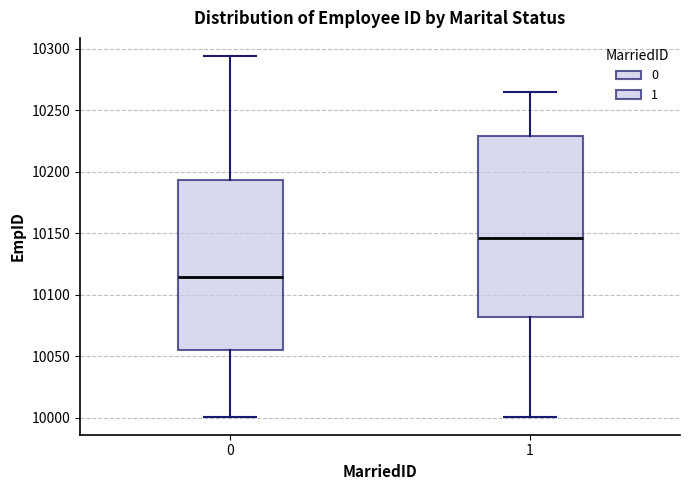

Comparing the boxes themselves (not the whiskers), which one is the tallest?

1